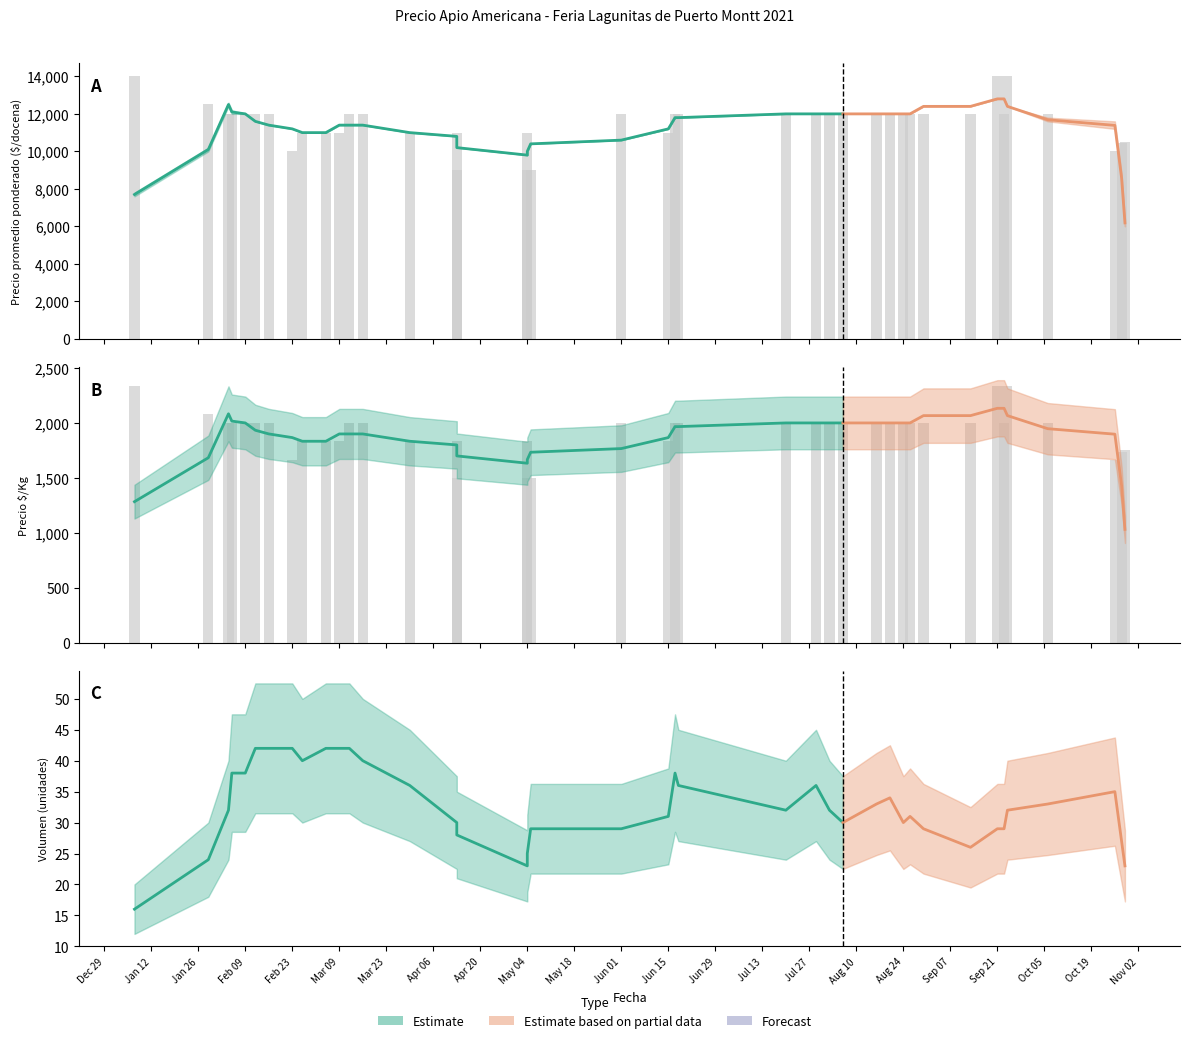

What is the difference between the maximum and second lowest values in the Precio maximo series?

5000